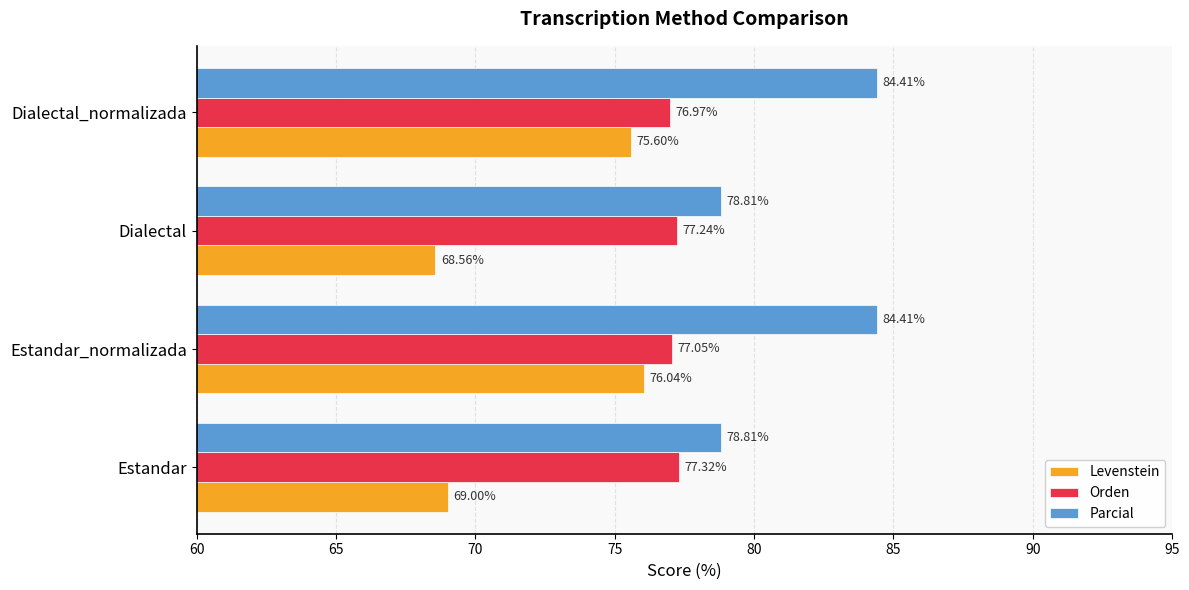

What is the average value of the Parcial series?

81.6